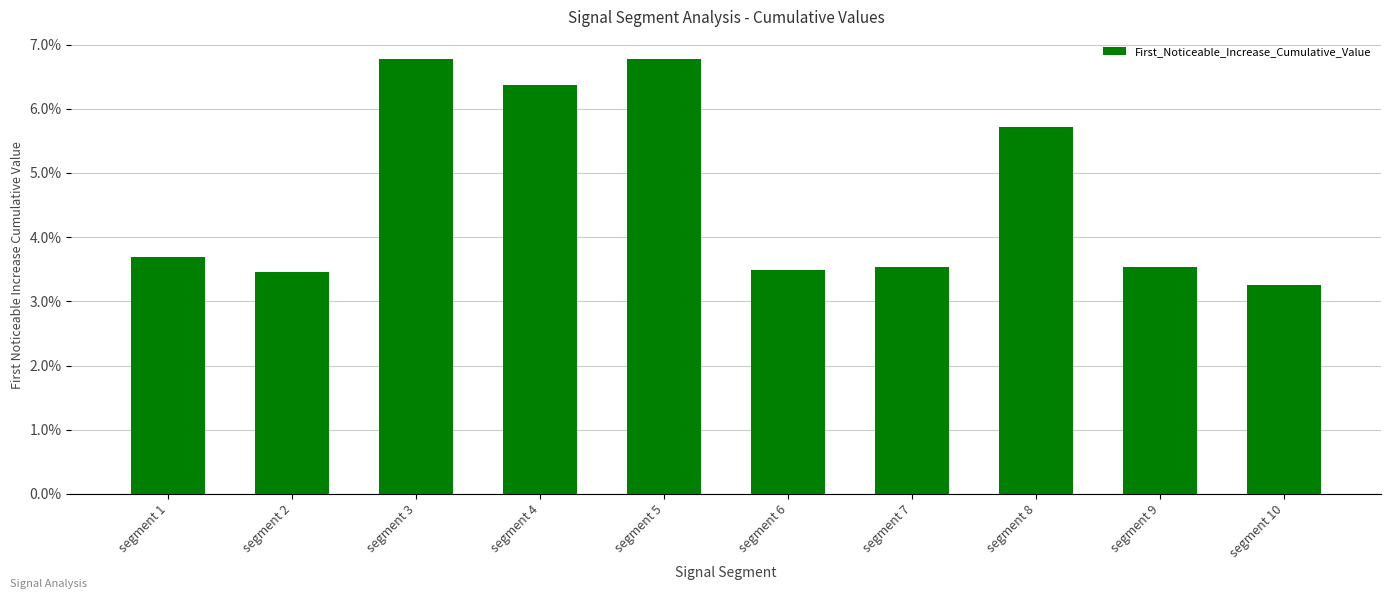

Are the bars horizontal?

No